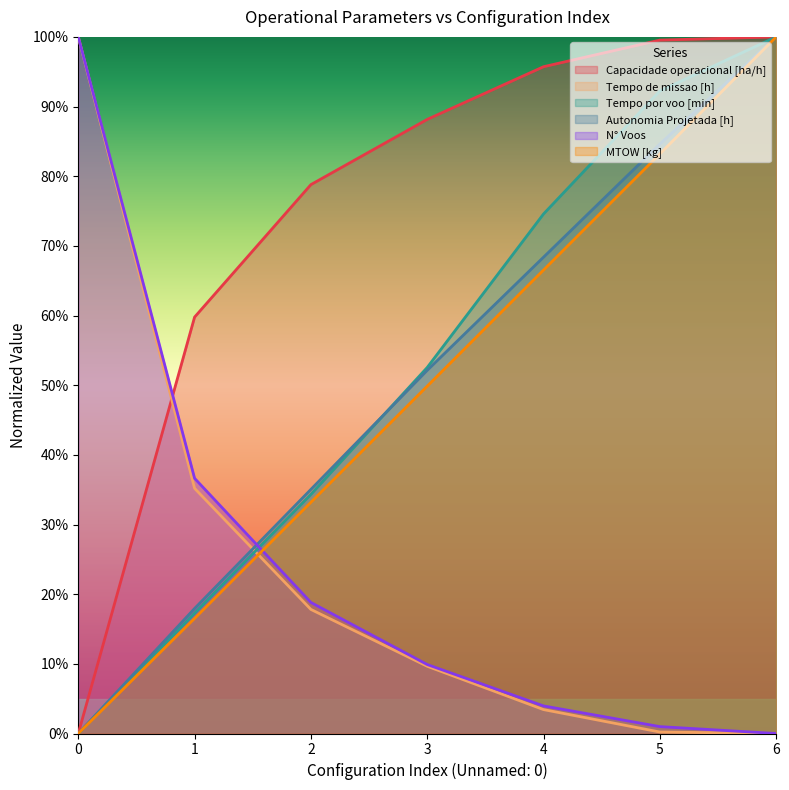

What is the sum of the Tempo de missao [h] values at 3 and 2?

0.3